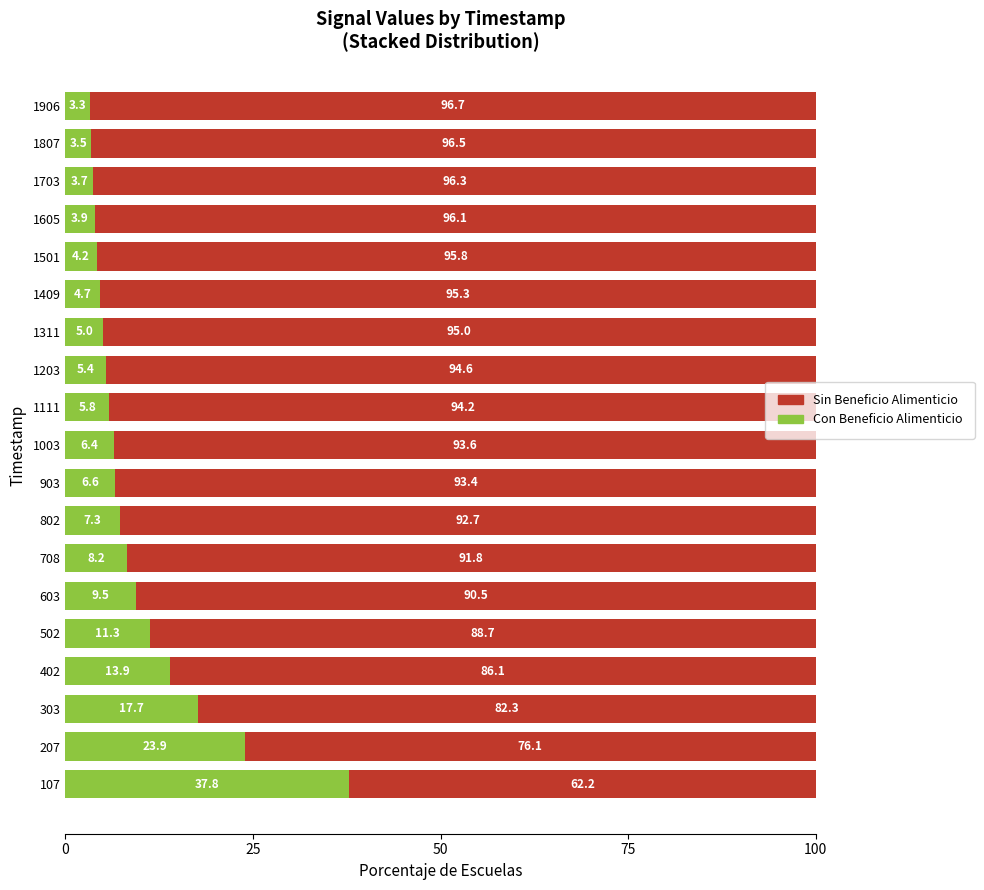

Rank the categories by Con Beneficio Alimenticio value from lowest to highest.

1906, 1807, 1703, 1605, 1501, 1409, 1311, 1203, 1111, 1003, 903, 802, 708, 603, 502, 402, 303, 207, 107